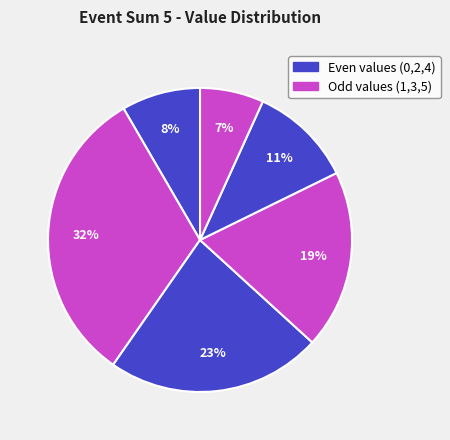

To the nearest percent, what is the average slice percentage?

17%